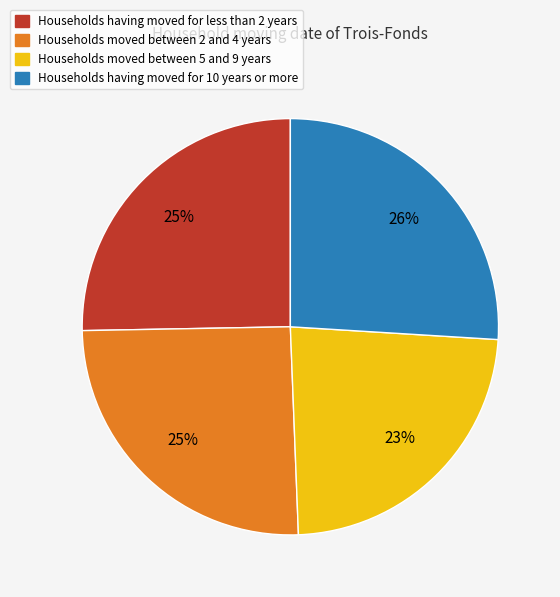

To the nearest percent, what is the difference between the largest and smallest slice percentages?

3%